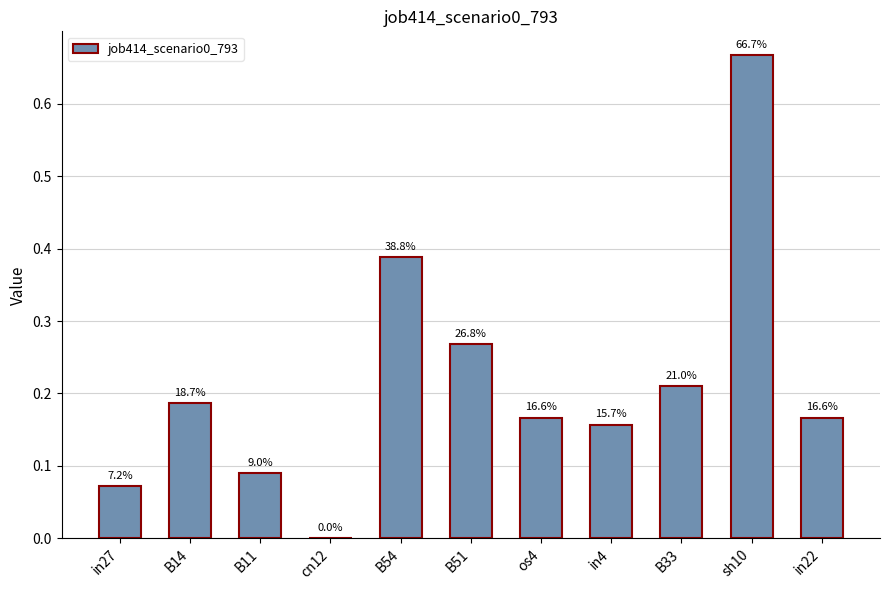

Which has a higher value, B54 or in22?

B54